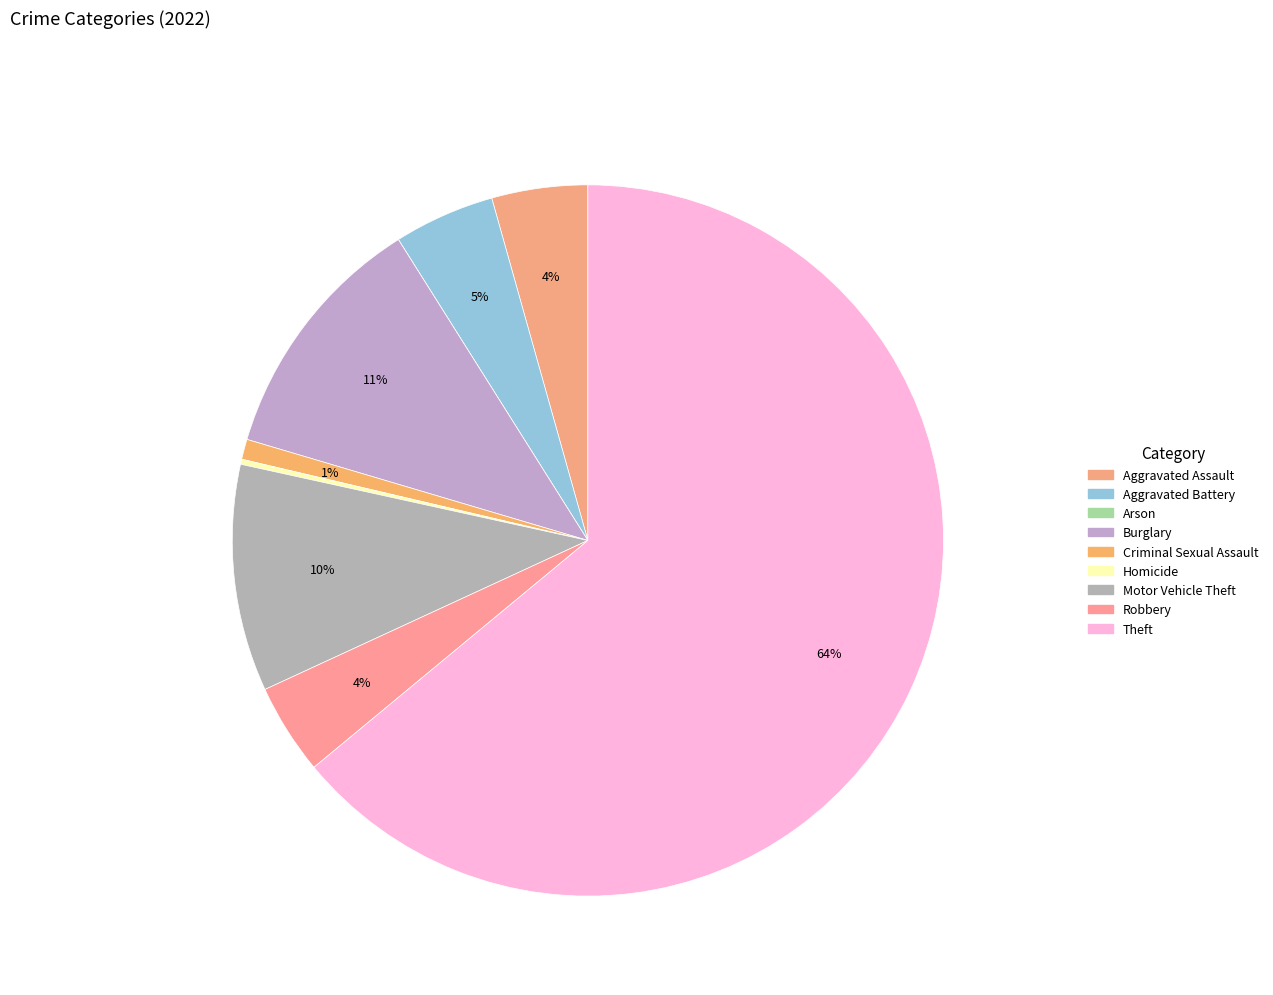

Rank the categories by value from highest to lowest.

Theft, Burglary, Motor Vehicle Theft, Aggravated Battery, Aggravated Assault, Robbery, Criminal Sexual Assault, Homicide, Arson